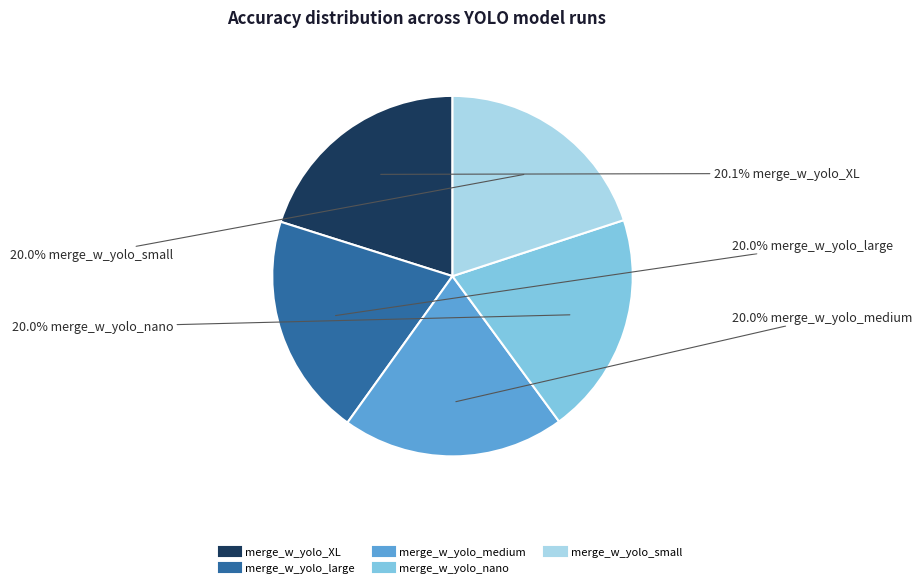

Is there a majority slice in this chart?

No